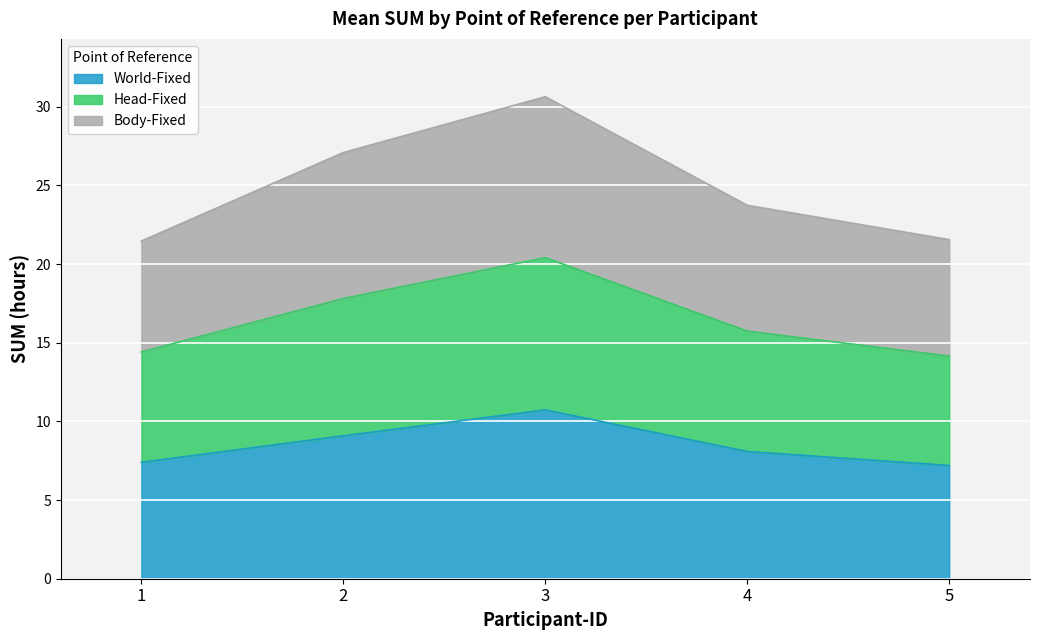

At which category is the sum across all series the highest?

3